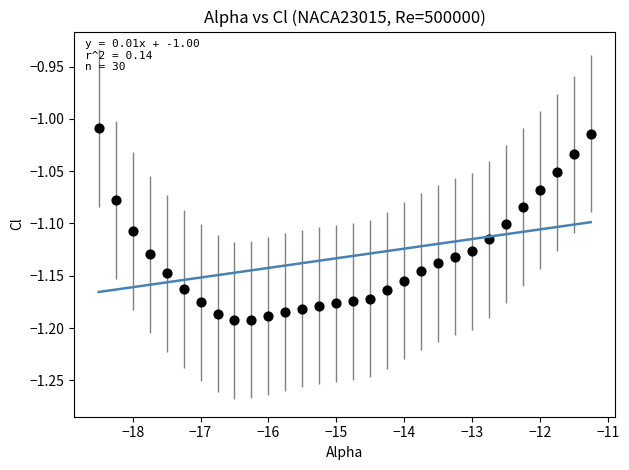

What is the range of X values (max minus min)?

7.2